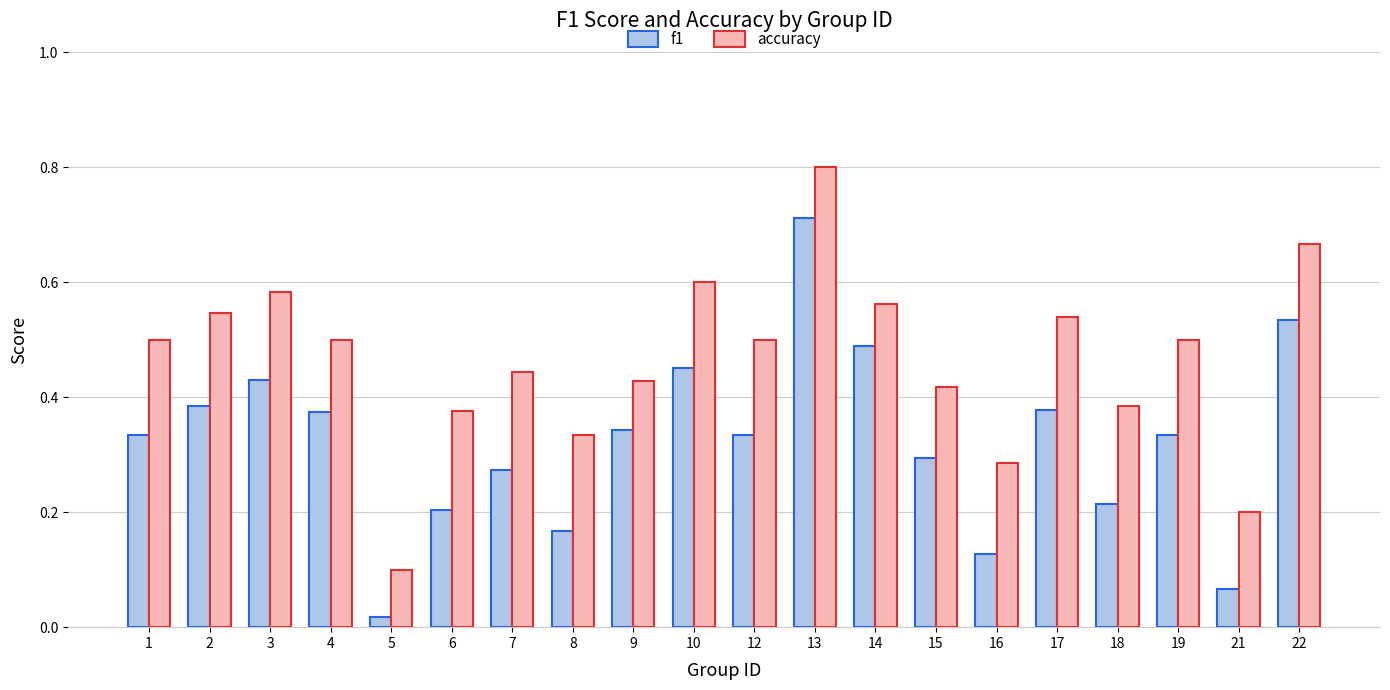

List the series in order of their peak value, highest first.

accuracy, f1